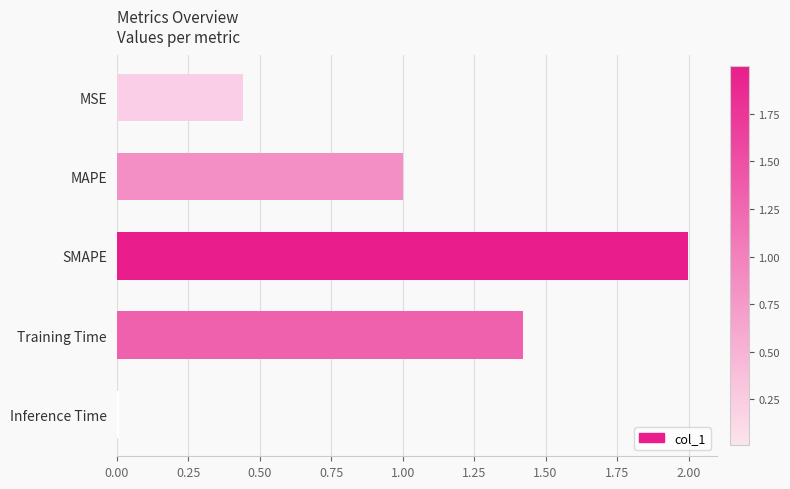

The value at MSE is 0.2. True or false?

False